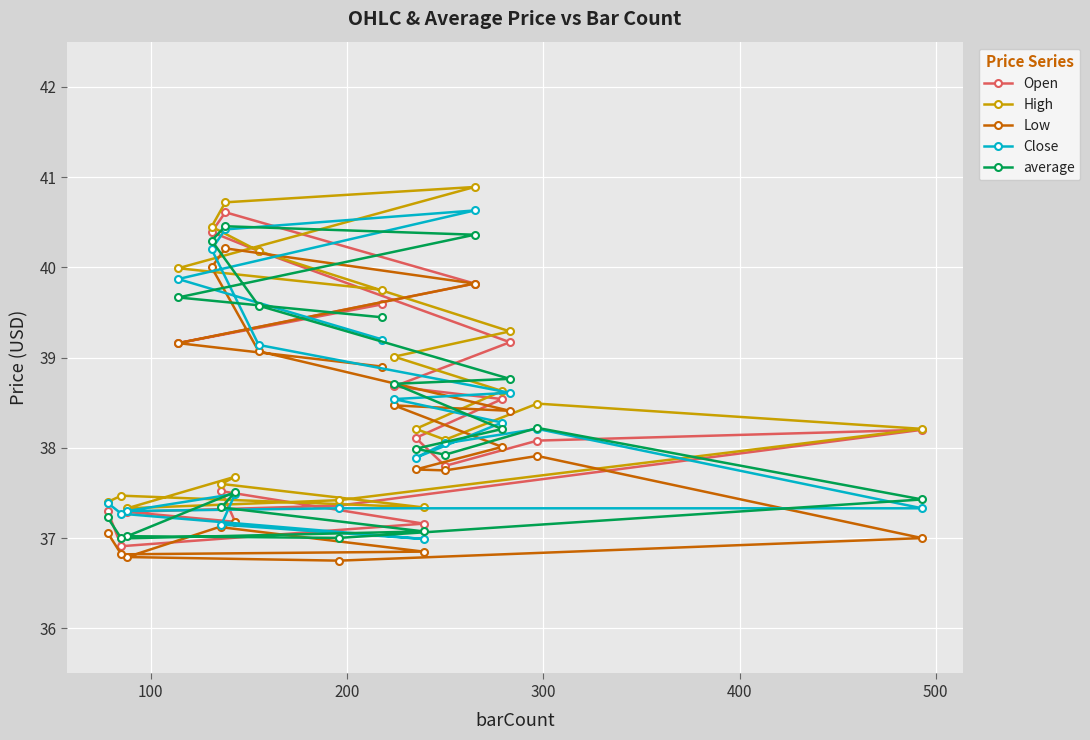

What is the lowest value of the High series?

37.3